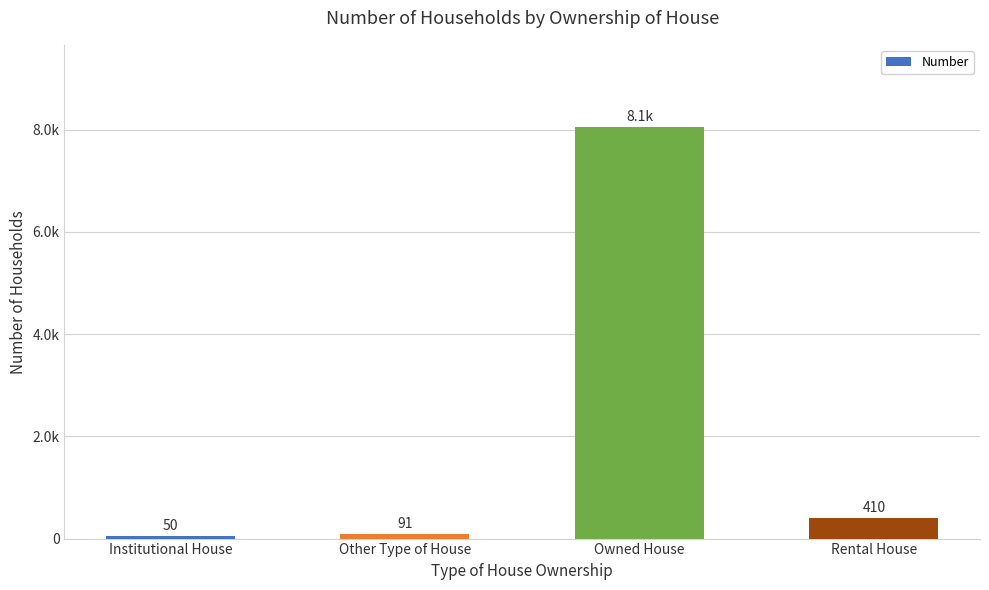

What is the difference between the values at Rental House and Institutional House?

360